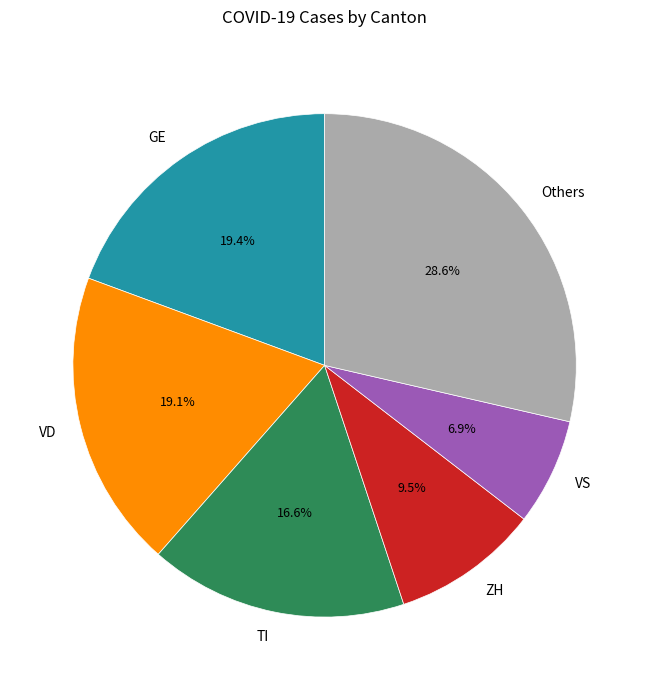

Is there a majority slice in this chart?

No